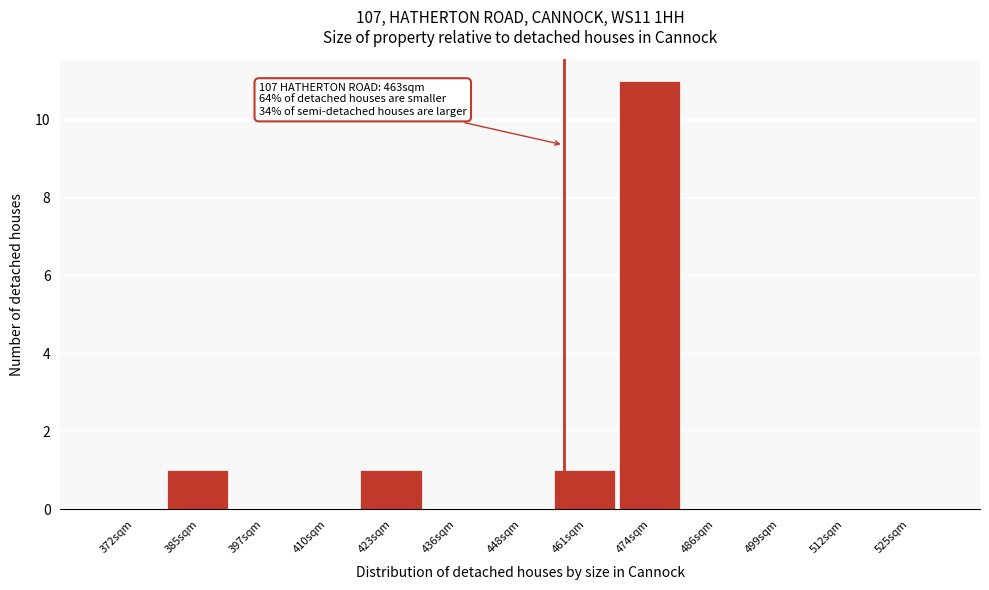

Reading left to right, what are all the values shown in this chart?

372sqm=0	385sqm=1	397sqm=0	410sqm=0	423sqm=1	436sqm=0	448sqm=0	461sqm=1	474sqm=11	486sqm=0	499sqm=0	512sqm=0	525sqm=0